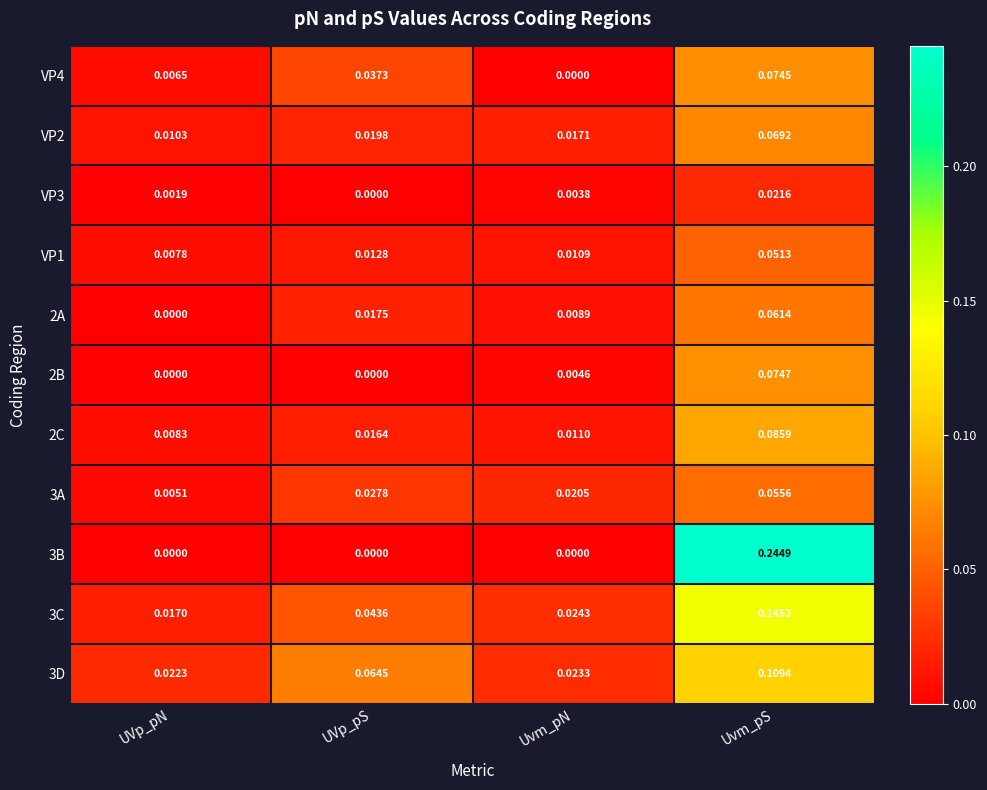

Rank the categories by VP1 value from lowest to highest.

UVp_pN, Uvm_pN, UVp_pS, Uvm_pS